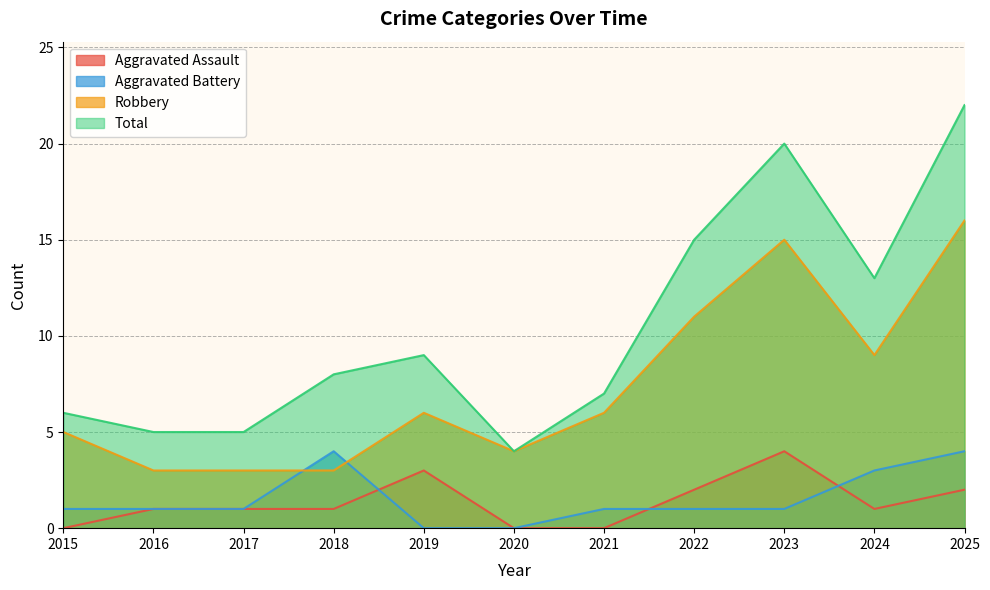

Rank the series by their maximum value, from lowest to highest.

Aggravated Assault, Aggravated Battery, Robbery, Total